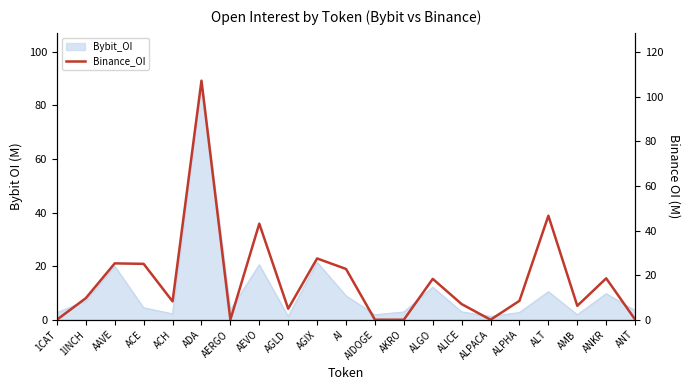

What is the change in value from 1INCH to ANKR?

+8.9